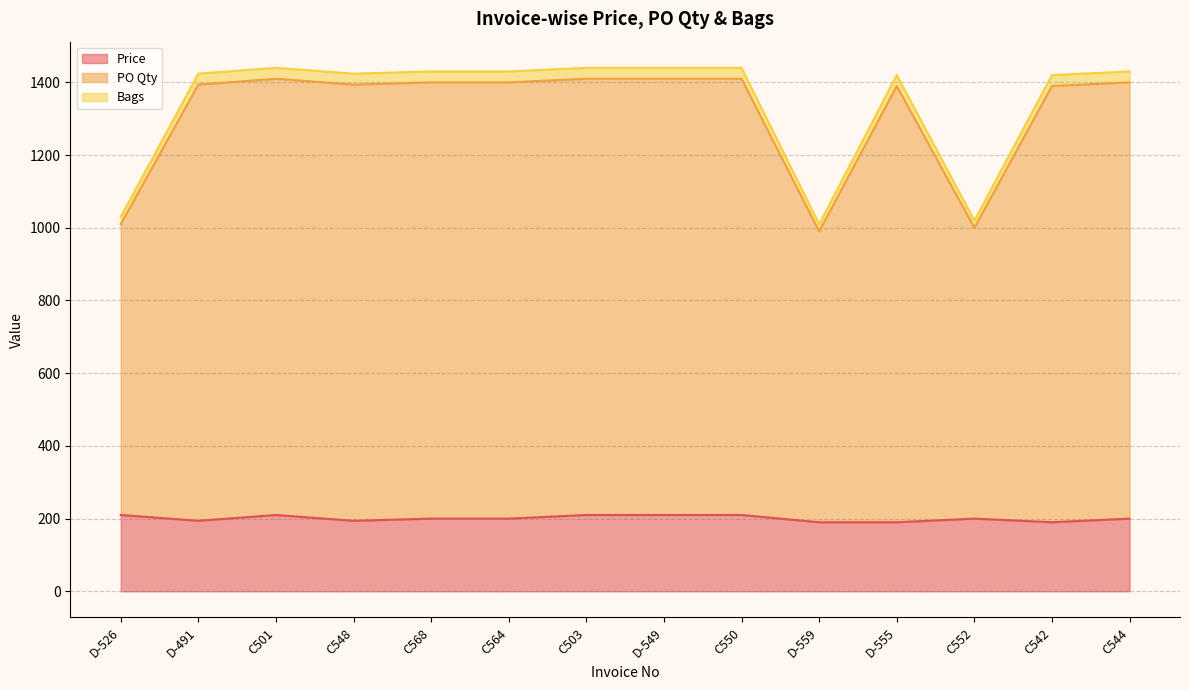

The value of Price at D-491 is 70. True or false?

False